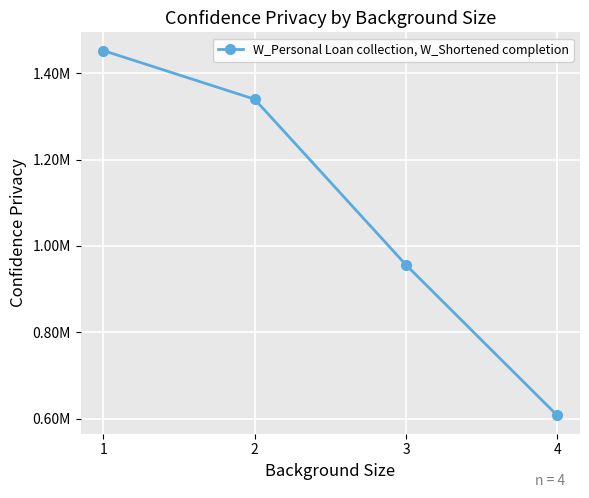

Is this an area chart (filled region under the line)?

No